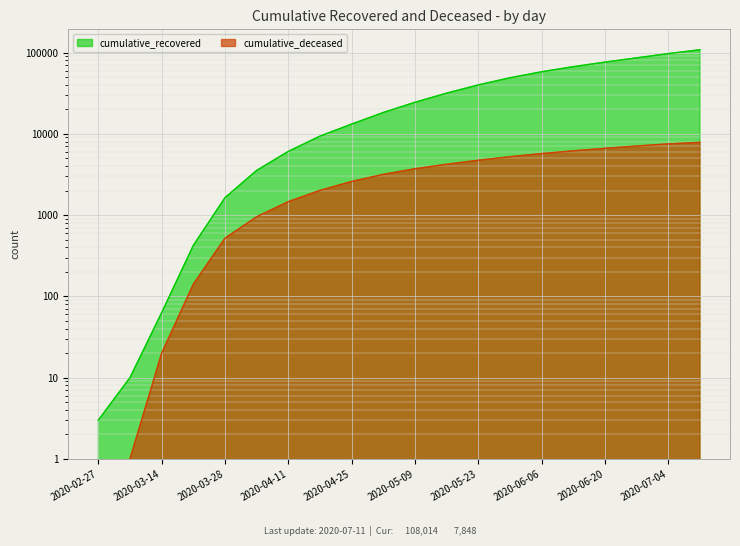

What is the minimum value for cumulative_recovered?

3